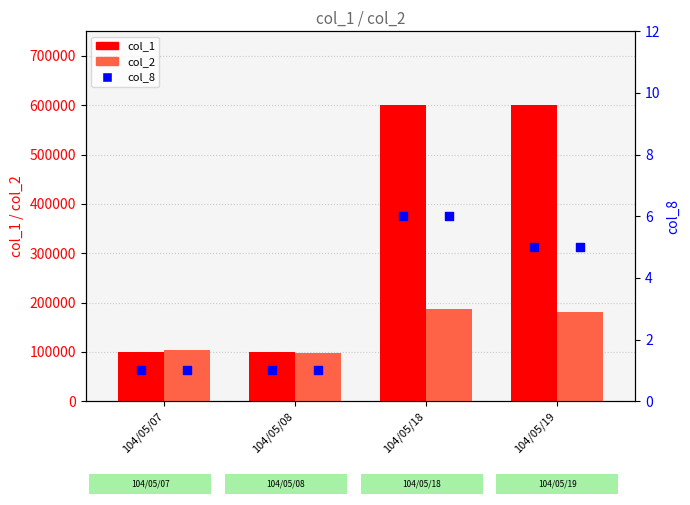

Which series has the largest total across all categories?

col_1